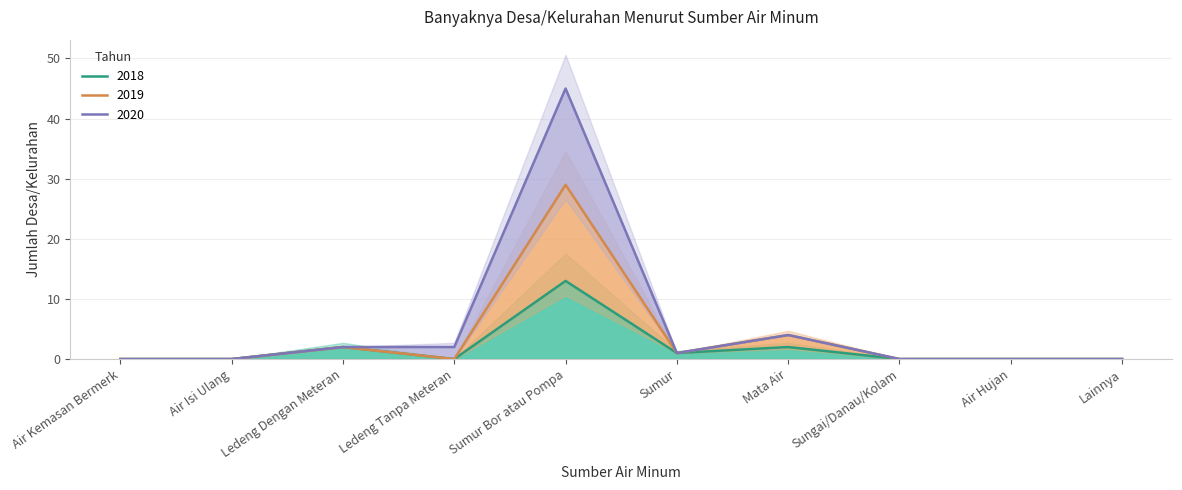

True or false: 2020 and 2019 intersect in this chart.

False